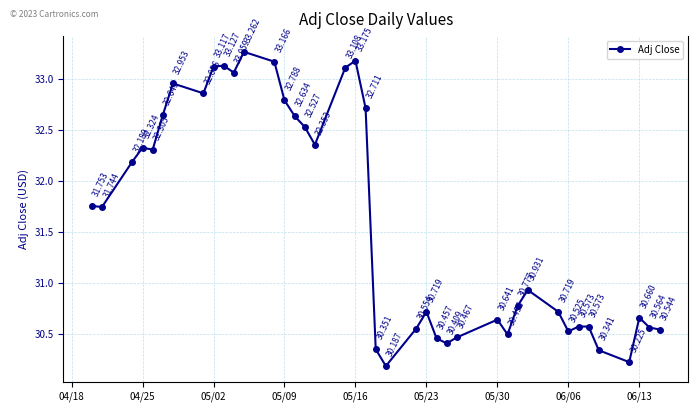

What is the sum of all values?

1264.5